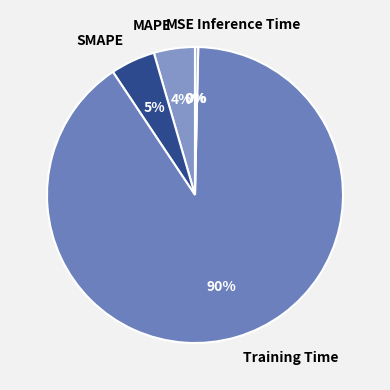

To the nearest percent, what is the average slice percentage?

20%